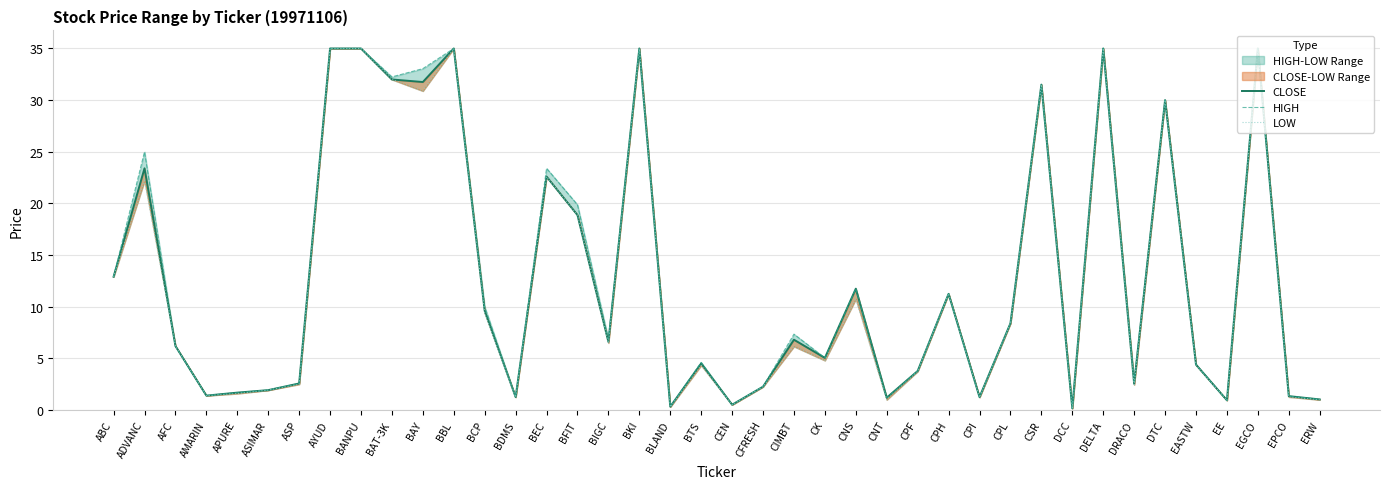

Which has a higher value, BBL or CPF?

BBL